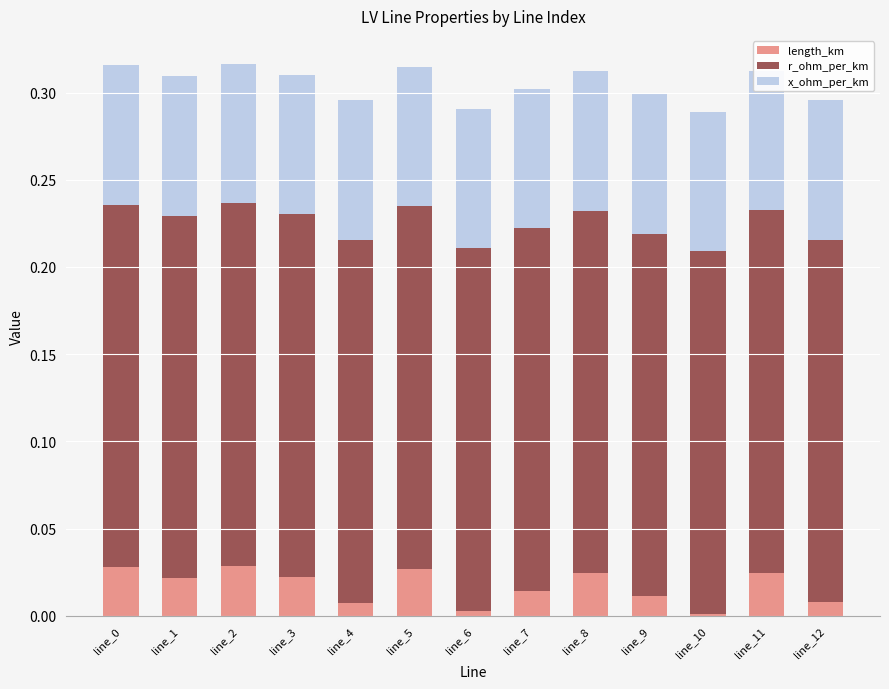

Read the x_ohm_per_km value at line_9.

0.1